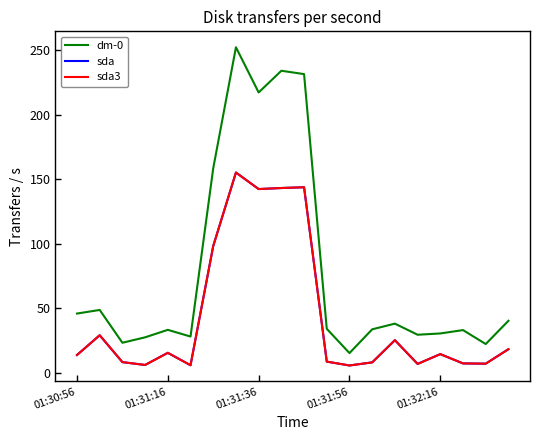

Is this an area chart (filled region under the line)?

No